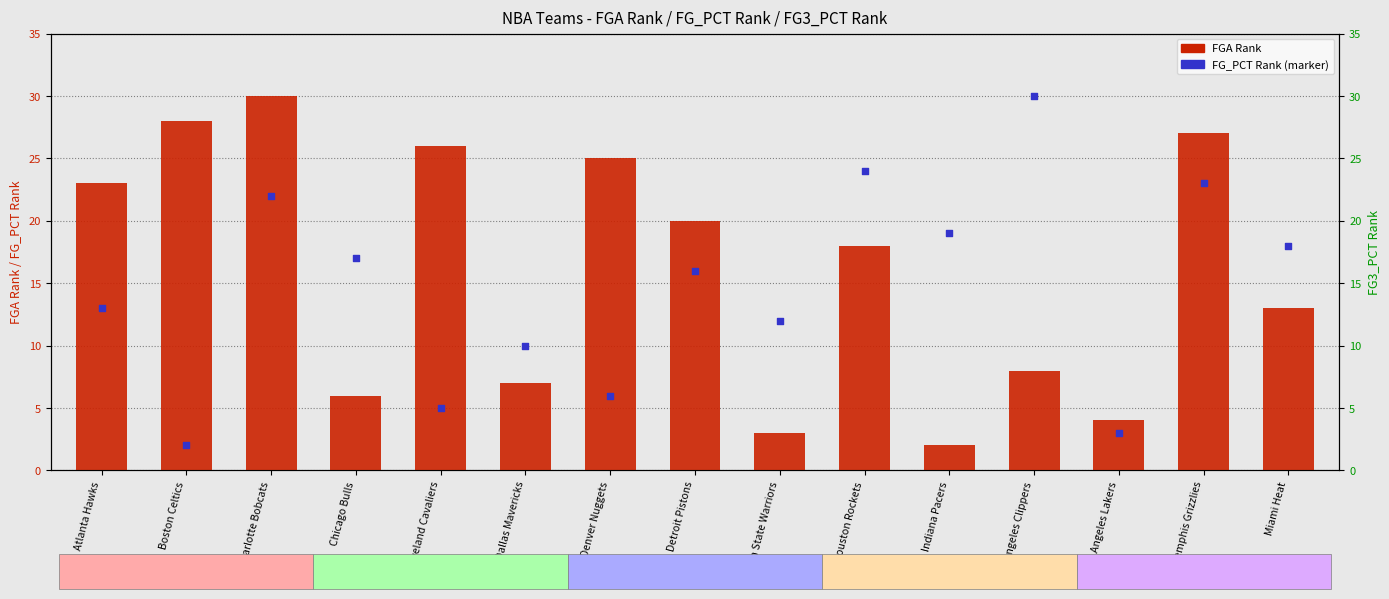

Which series has the largest total across all categories?

FGA Rank